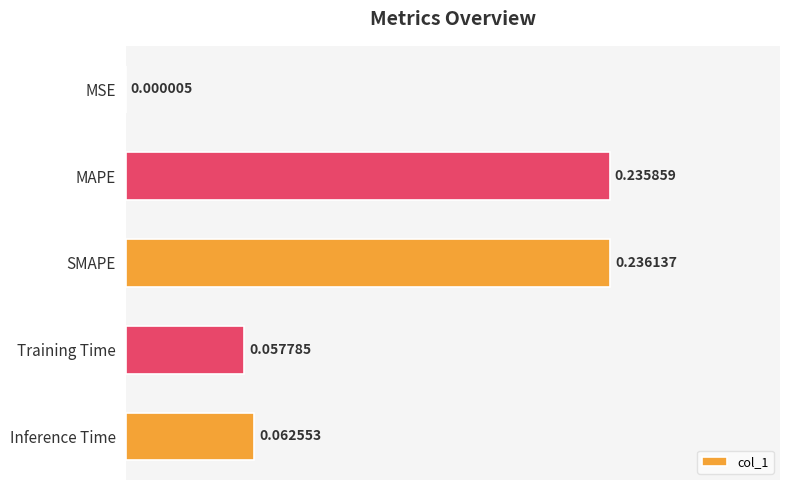

Which has a higher value, Training Time or Inference Time?

Inference Time